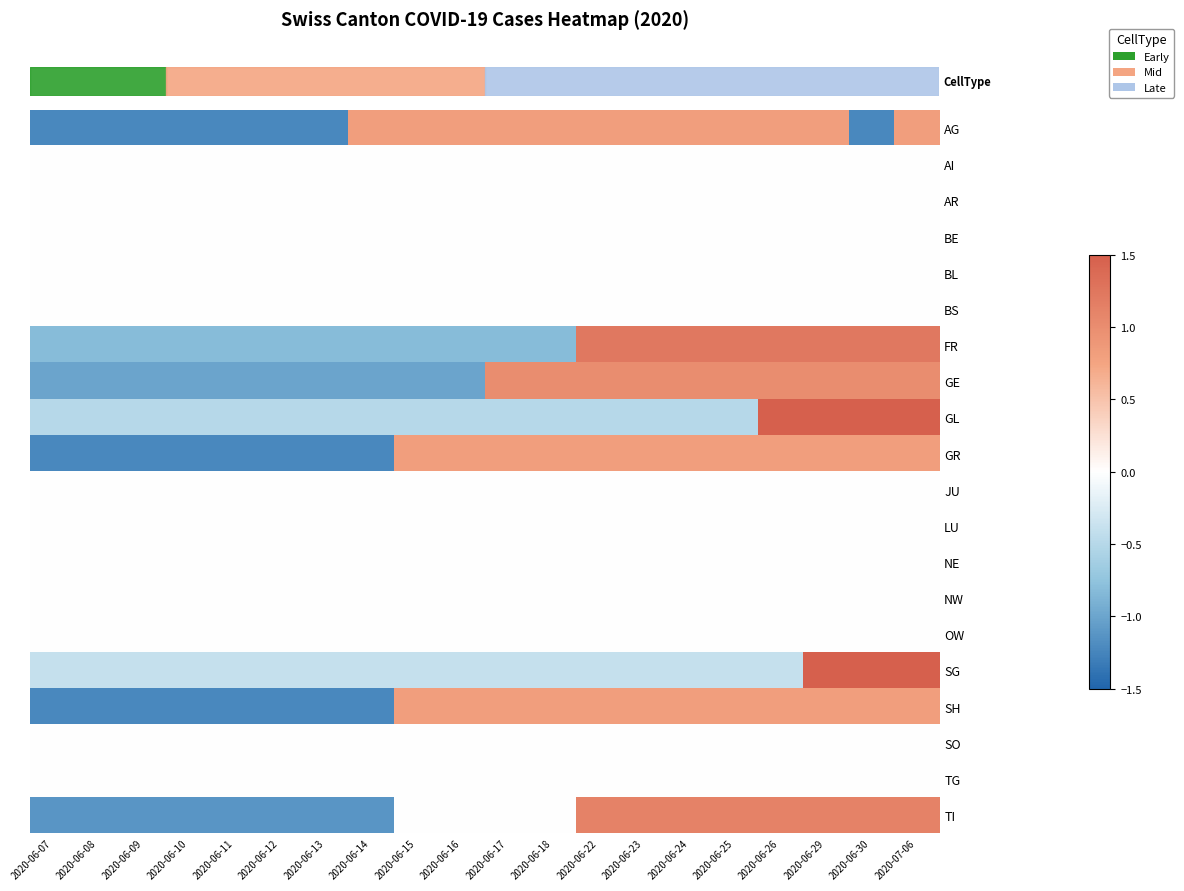

How many series are shown in this chart?

20